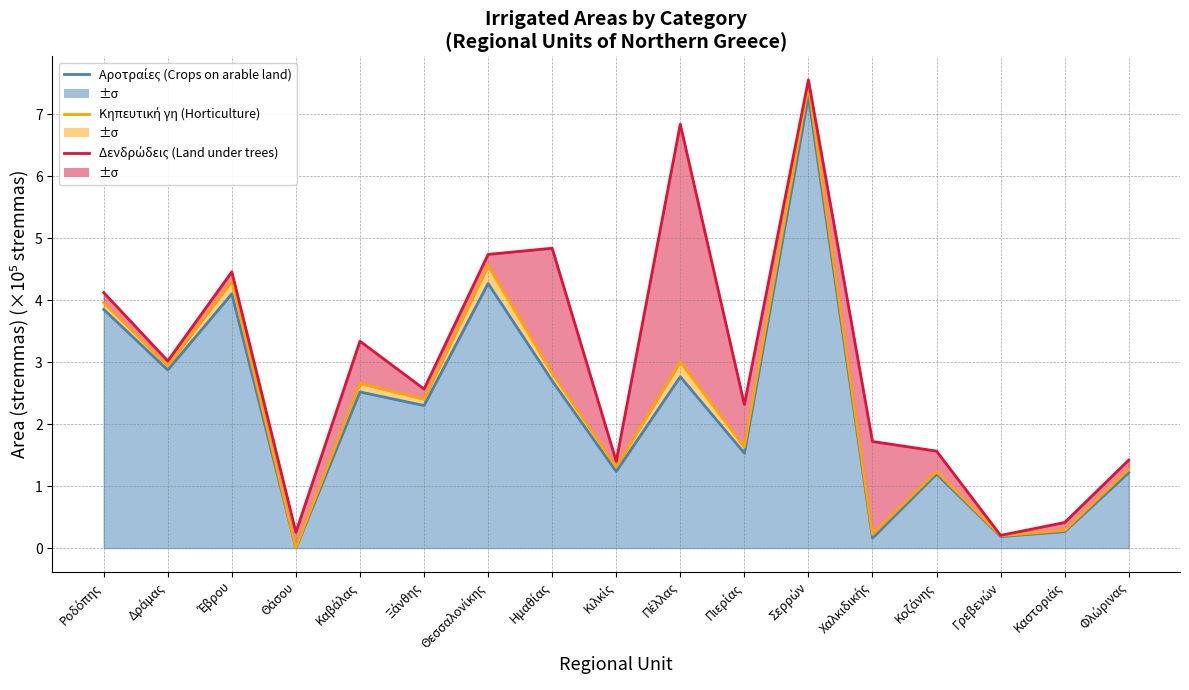

True or false: Κηπευτική γη (Horticulture) has more than 2 points higher than both neighbors.

True